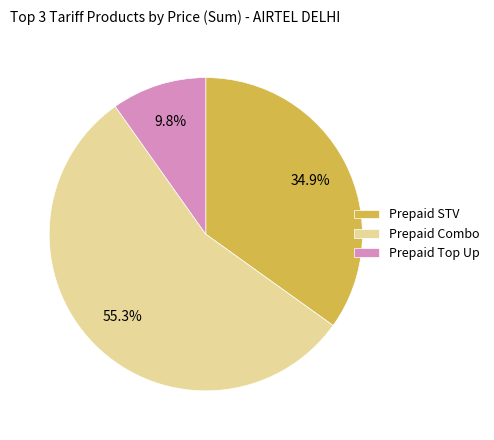

Rank the categories by value from lowest to highest.

Prepaid Top Up, Prepaid STV, Prepaid Combo